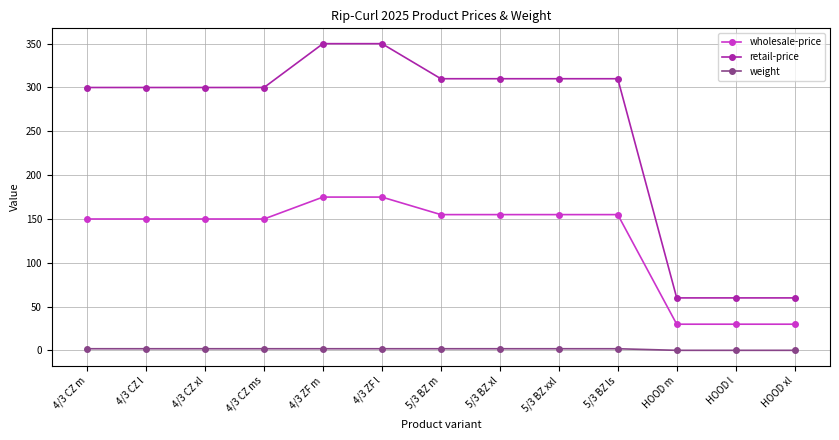

What are all the series names shown in the legend?

wholesale-price, retail-price, weight